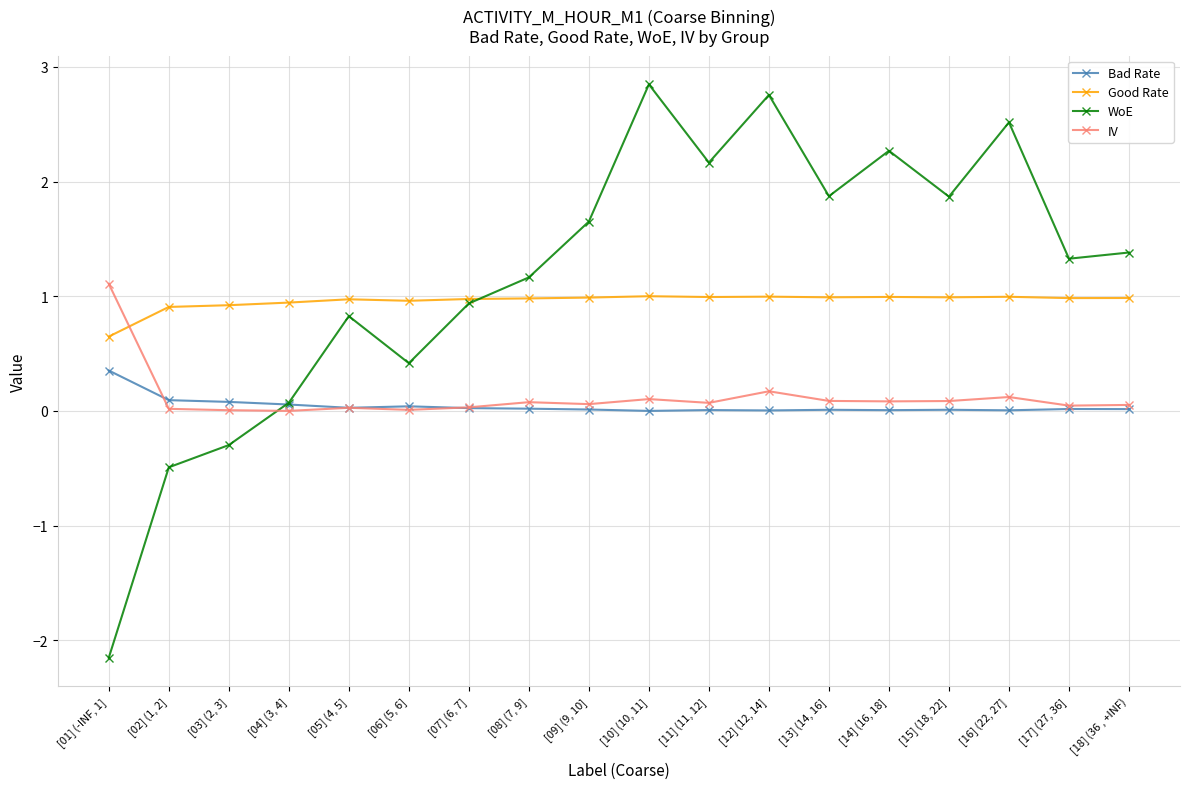

Rank the series by their maximum value, from highest to lowest.

WoE, IV, Good Rate, Bad Rate